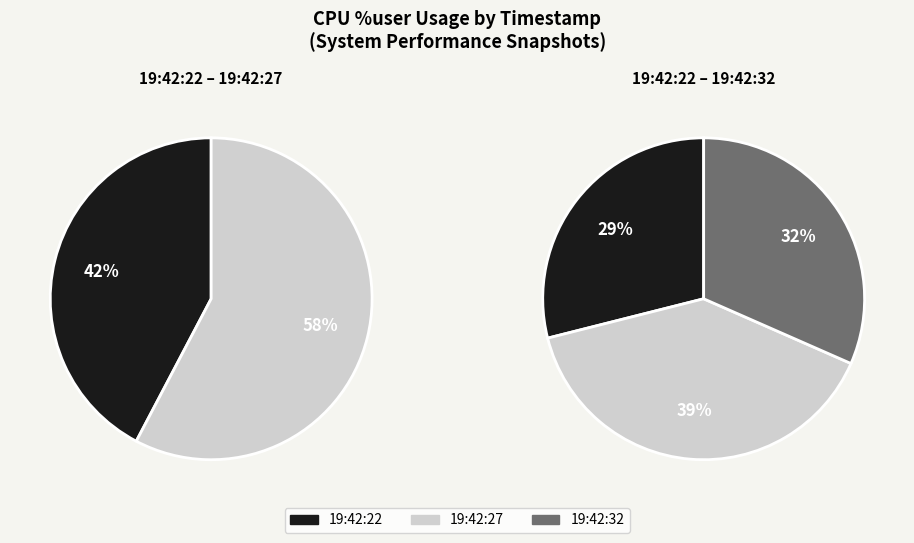

To the nearest percent, what is the average slice percentage?

33%